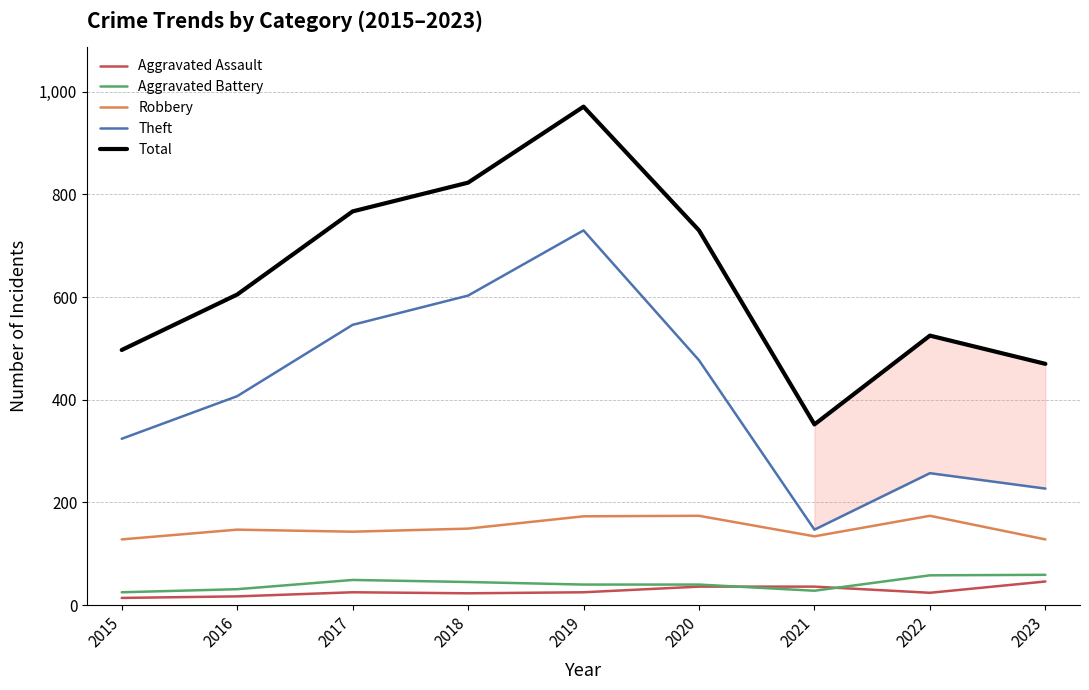

At how many categories does at least one series exceed 557?

5